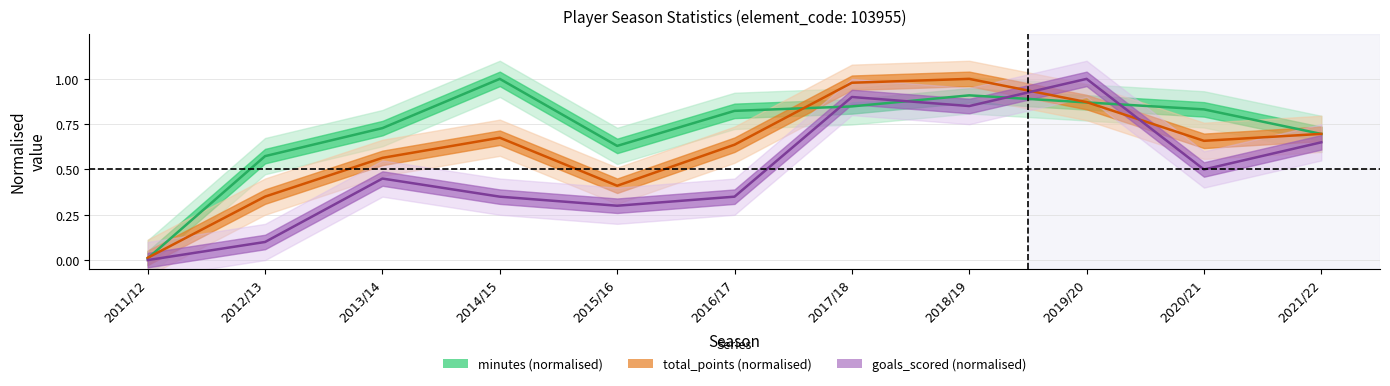

What is the sum of the total_points values at 2021/22 and 2017/18?

1.7